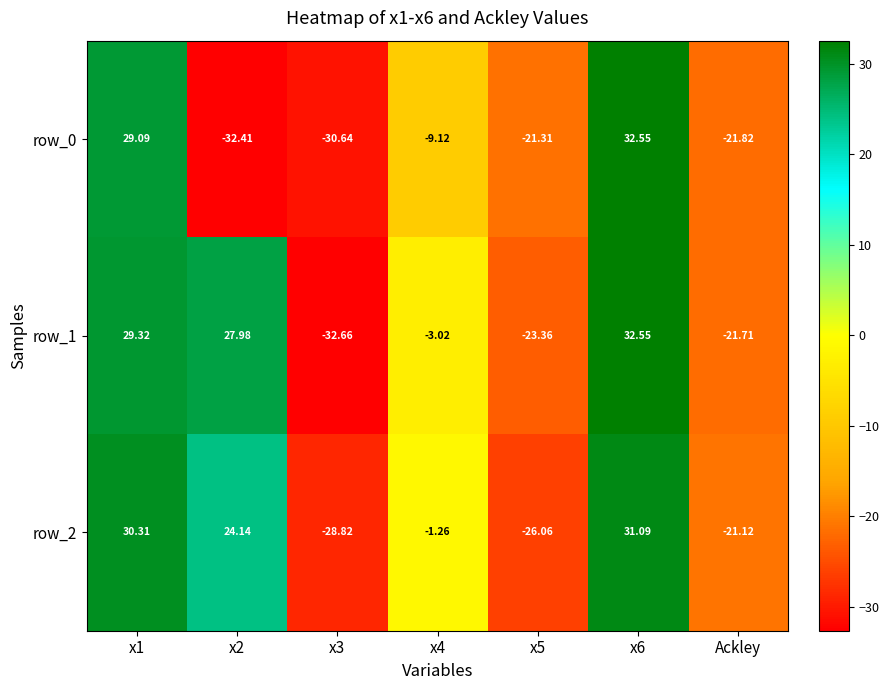

Is the value of row_1 at x1 greater than the value of row_2 at x5?

Yes